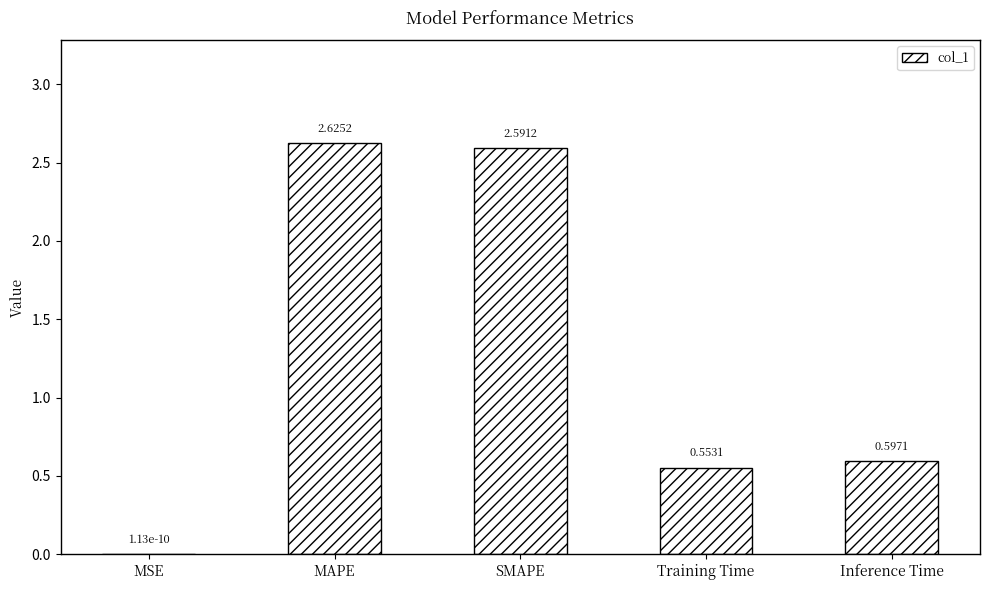

What is the sum of all values?

6.4